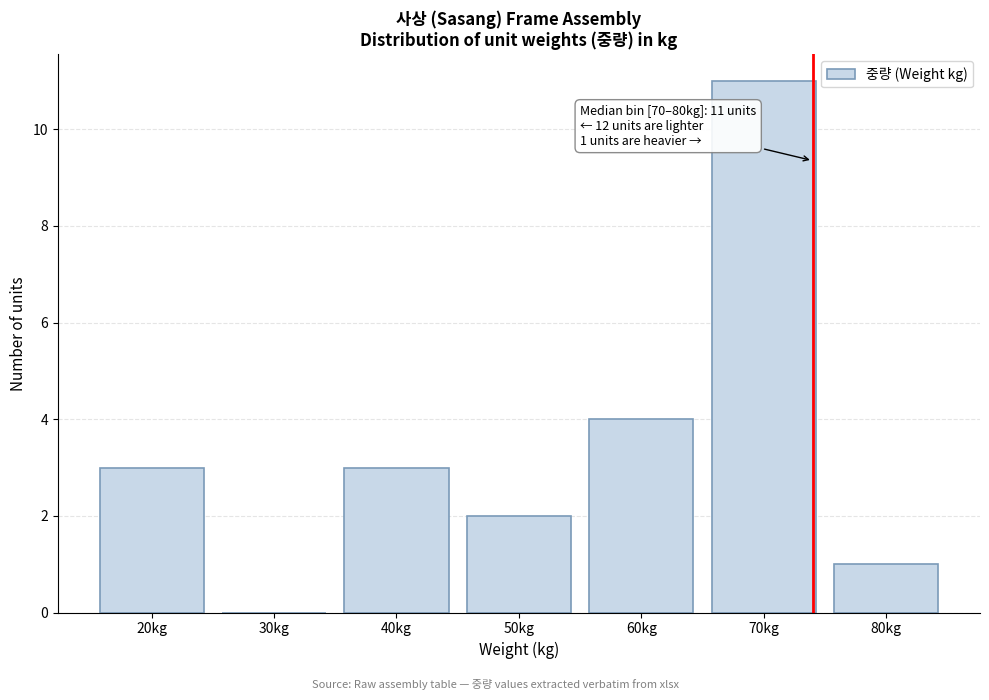

Reading left to right, what are all the values shown in this chart?

20kg=3	30kg=0	40kg=3	50kg=2	60kg=4	70kg=11	80kg=1